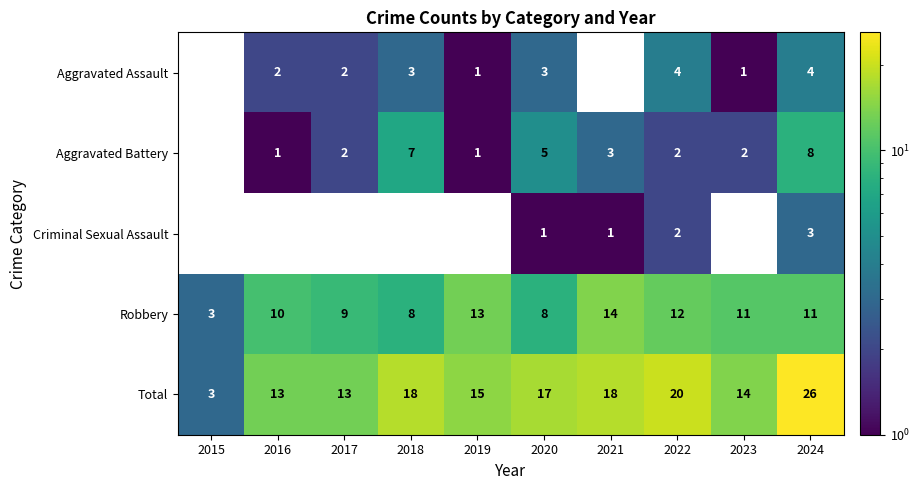

At which label is Total closest to 14?

2023